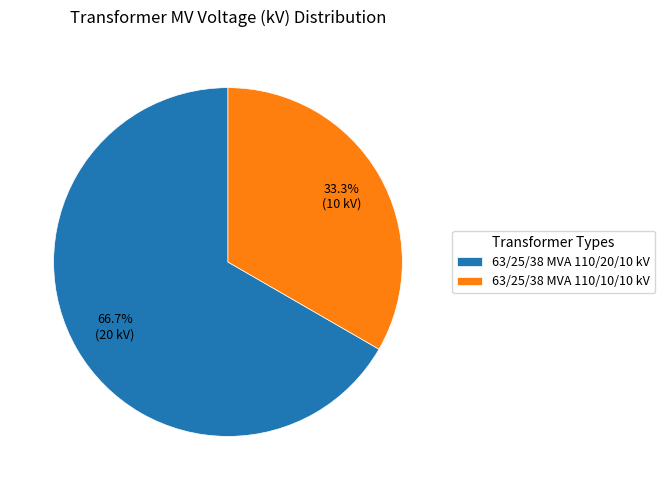

Is it true that 63/25/38 MVA 110/20/10 kV is 67% of the pie?

True